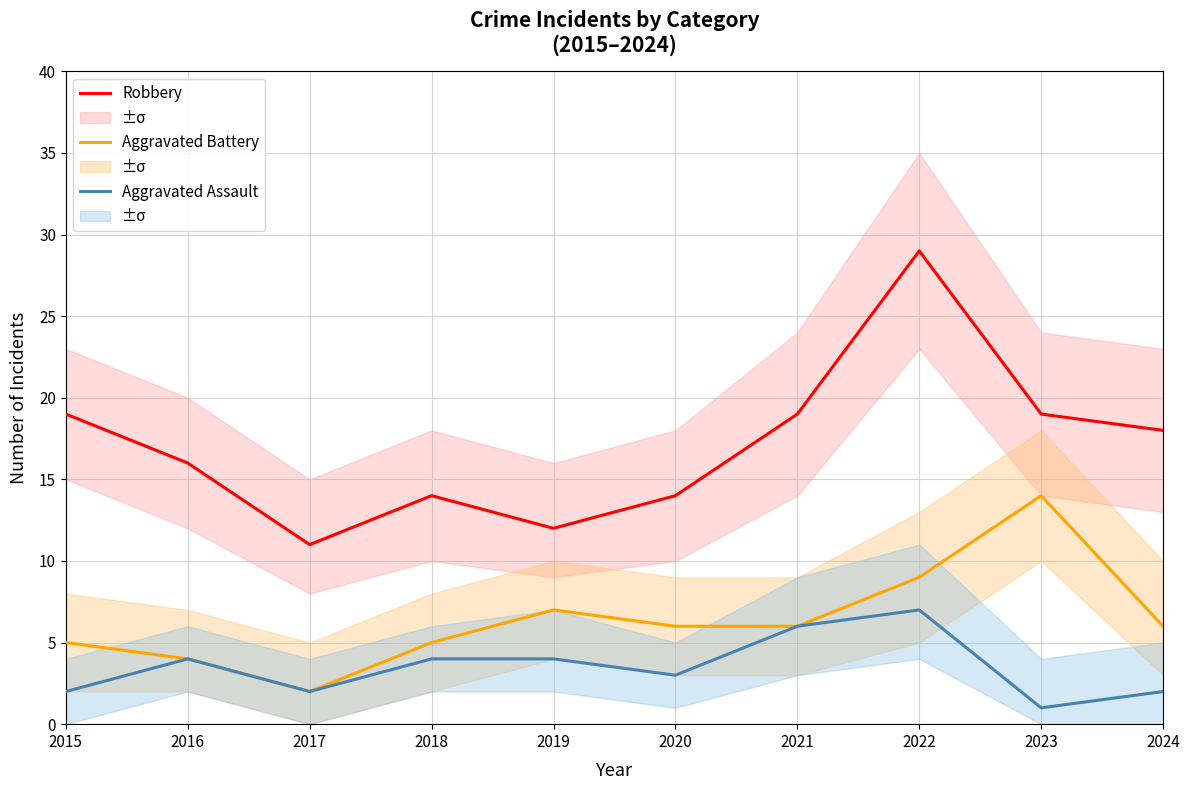

The value of Aggravated Assault at 2018 is 4. True or false?

True